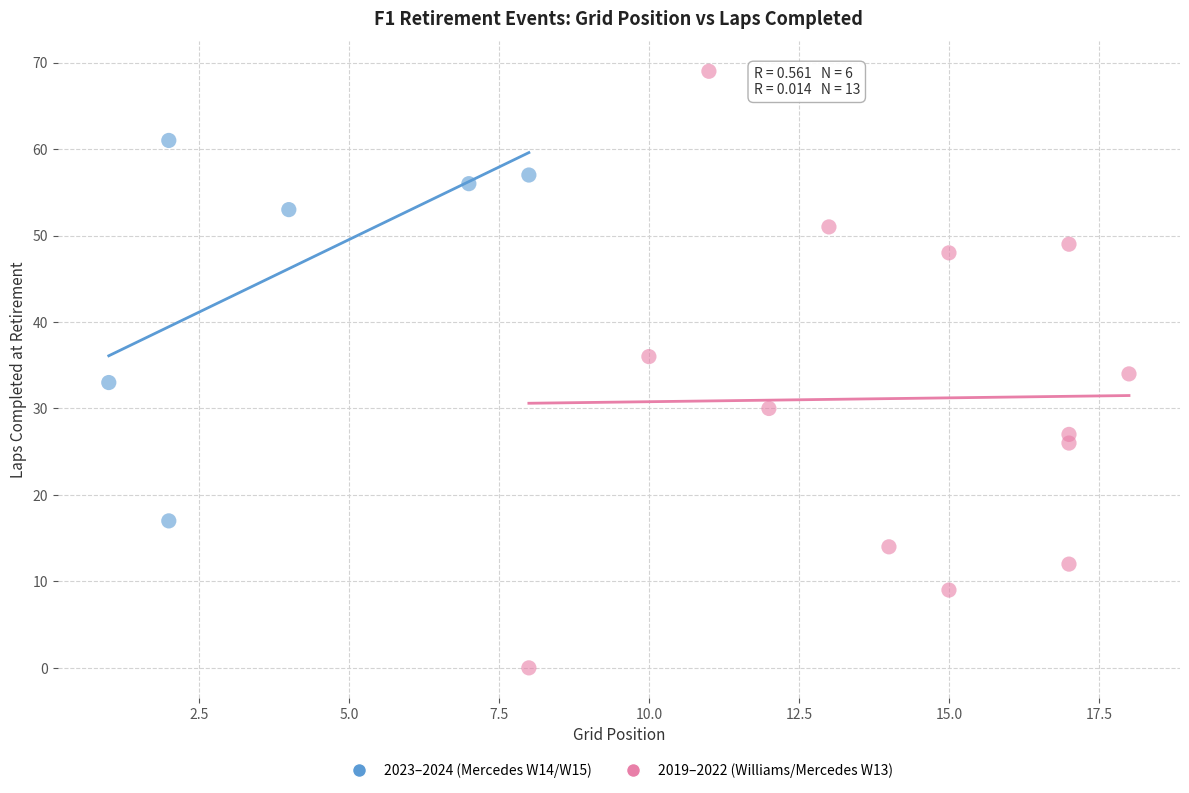

Which series has the widest spread of Y values?

2019–2022 (Williams/Mercedes W13)